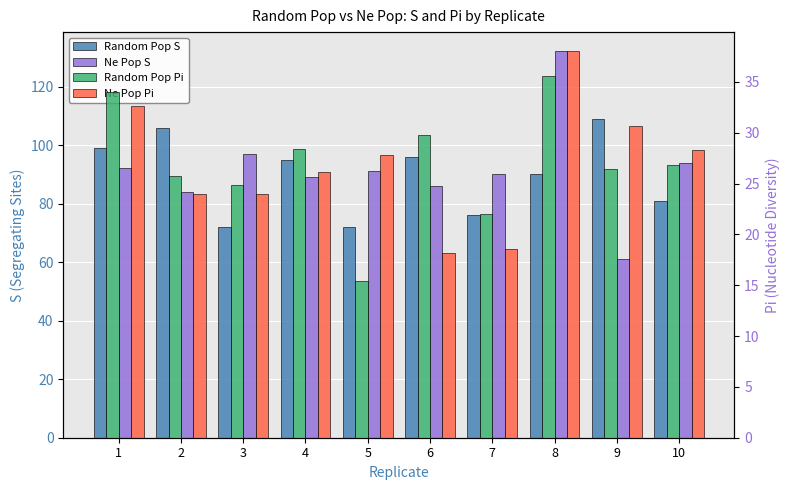

How many data points in Random Pop S are less than 95?

5